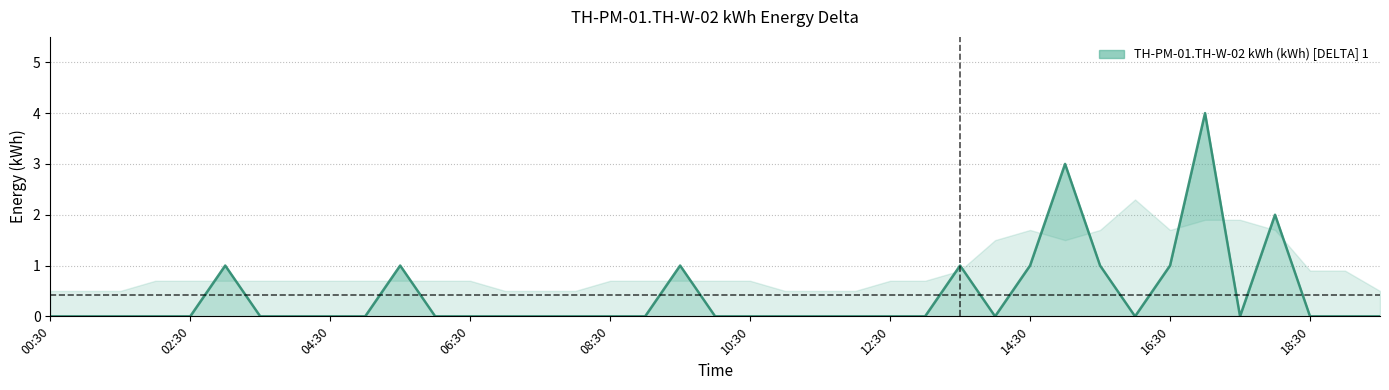

Does the chart display data point markers on the line(s)?

No